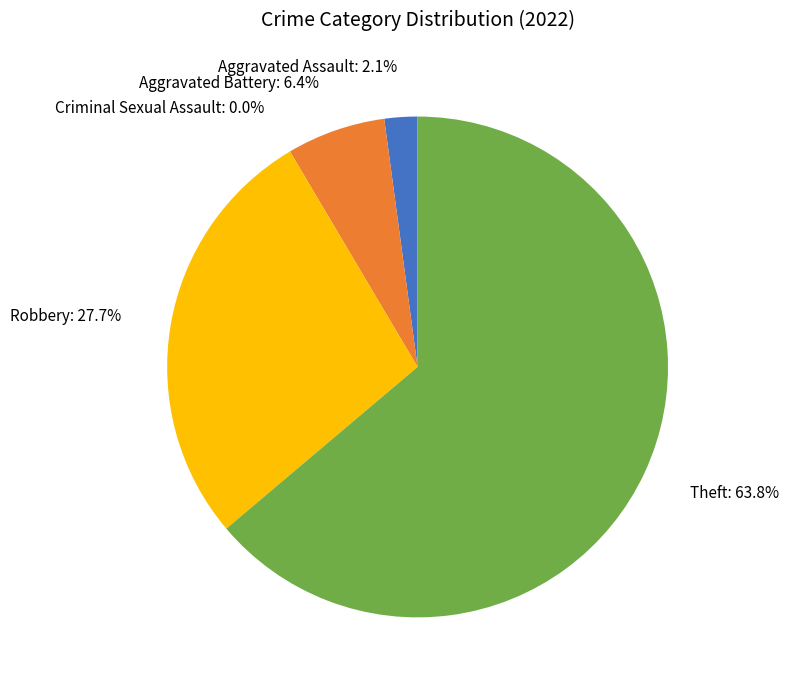

What is the majority slice?

Theft